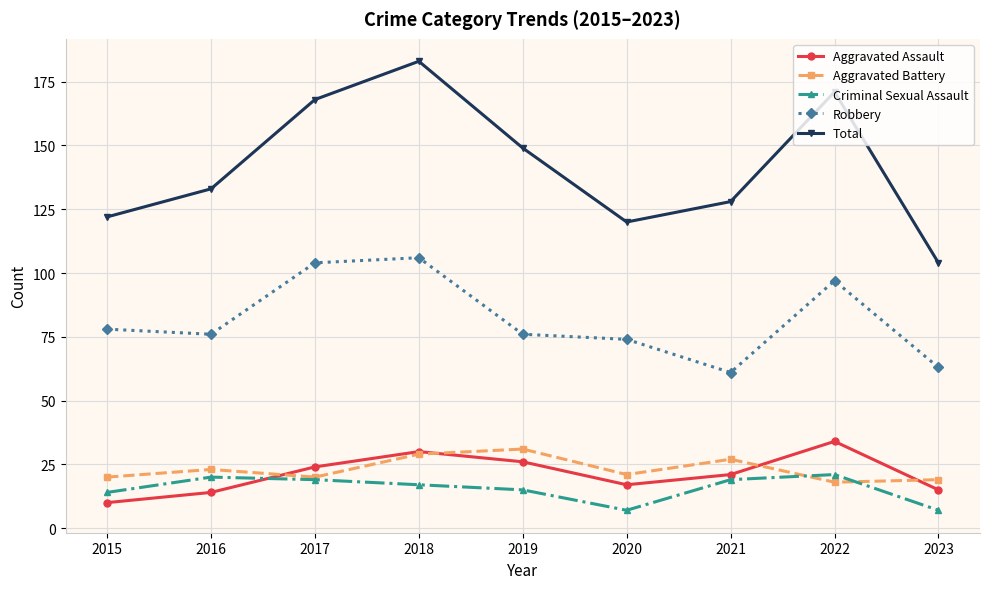

Is the value of Aggravated Battery at 2017 greater than the value of Criminal Sexual Assault at 2019?

Yes